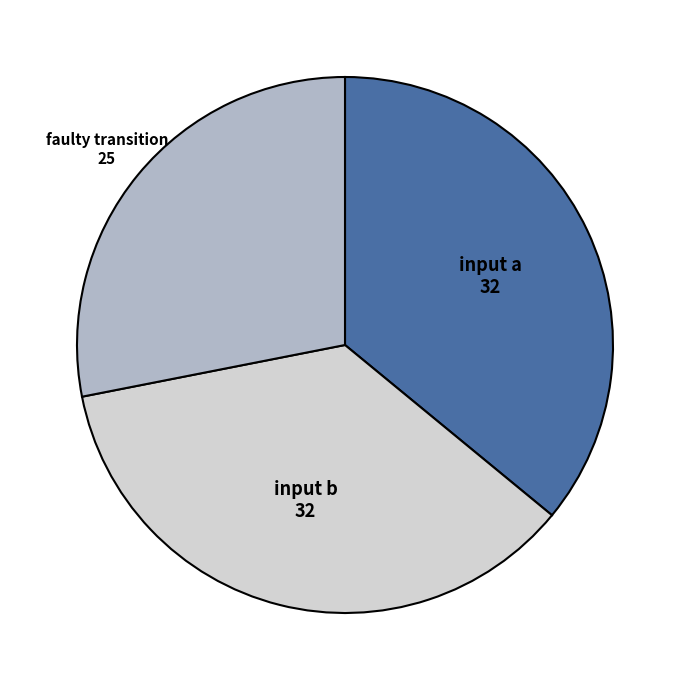

Is there any slice that represents more than half of the pie?

No